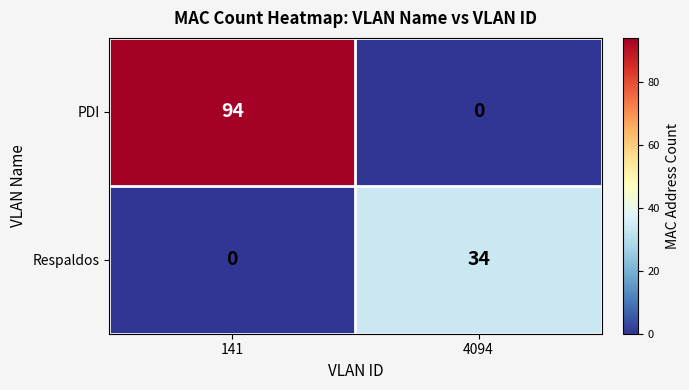

What is the difference between the Respaldos values at 4094 and 141?

34